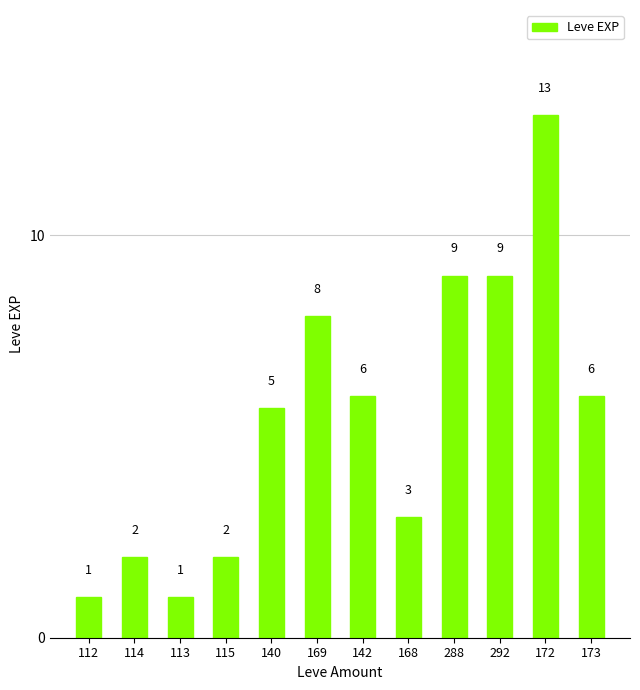

What is the sum of all values?

65.7